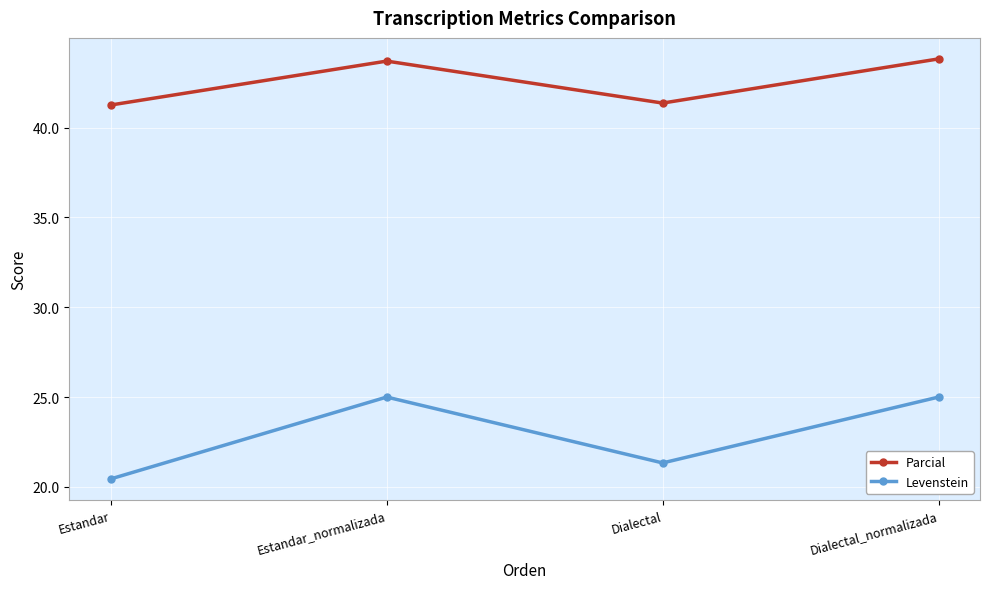

Rank the series by their average value, from highest to lowest.

Parcial, Levenstein